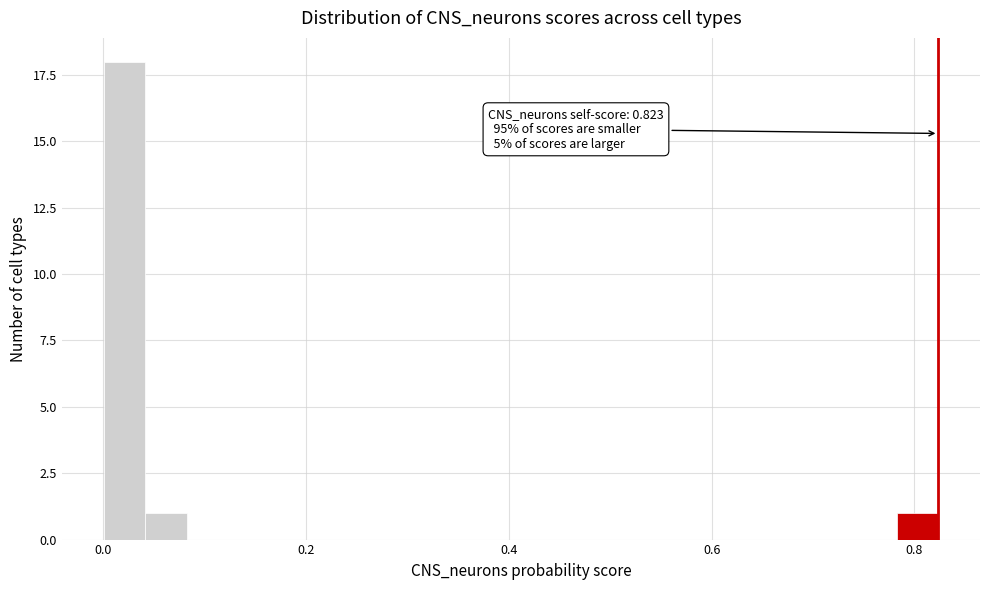

Around what value on the x-axis is the tallest bar? Give the approximate position of its centre, as read against the axis.

0.02